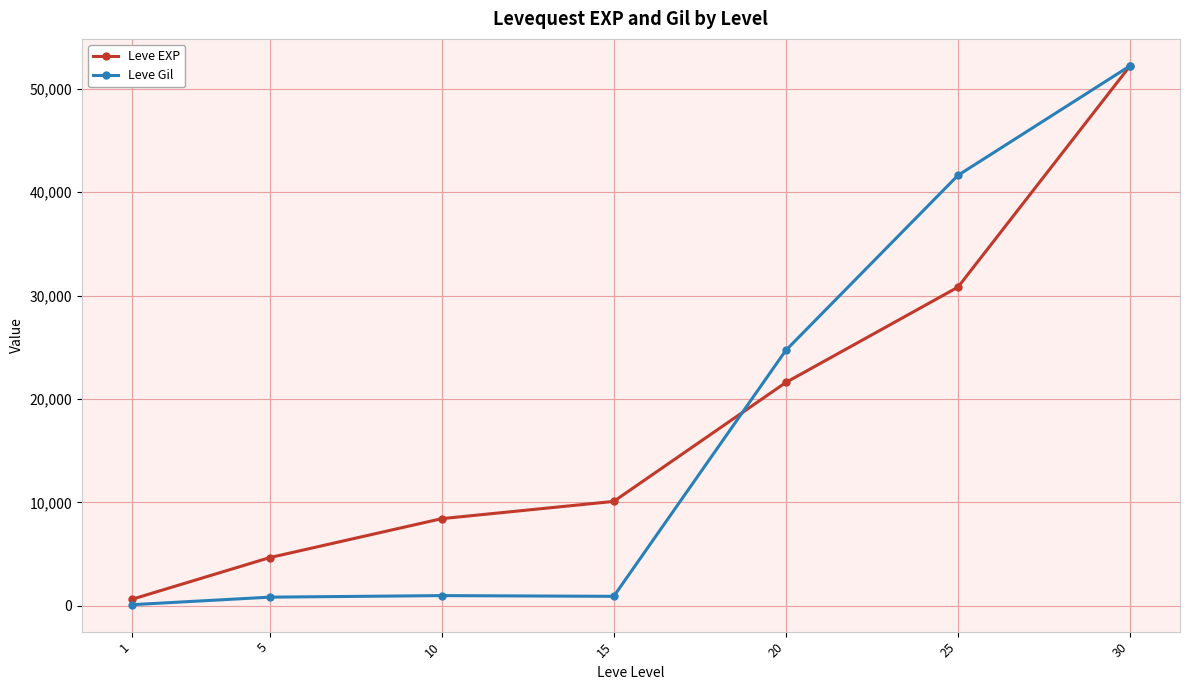

True or false: Leve Gil and Leve EXP intersect in this chart.

True